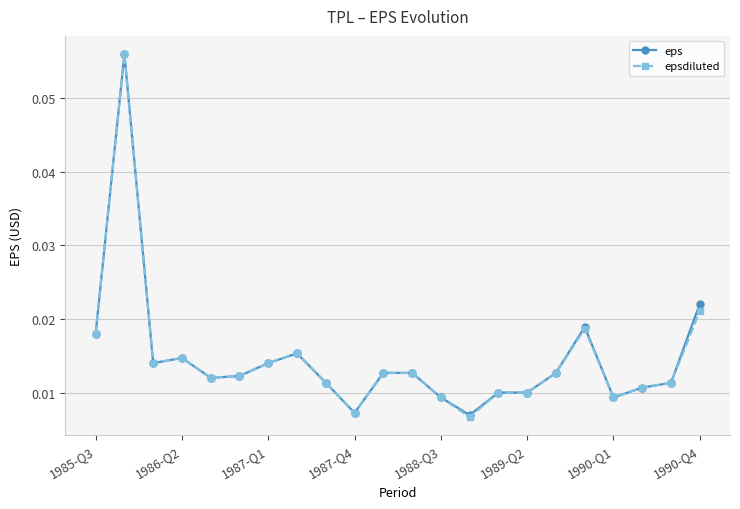

At how many categories does at least one series exceed 0?

22